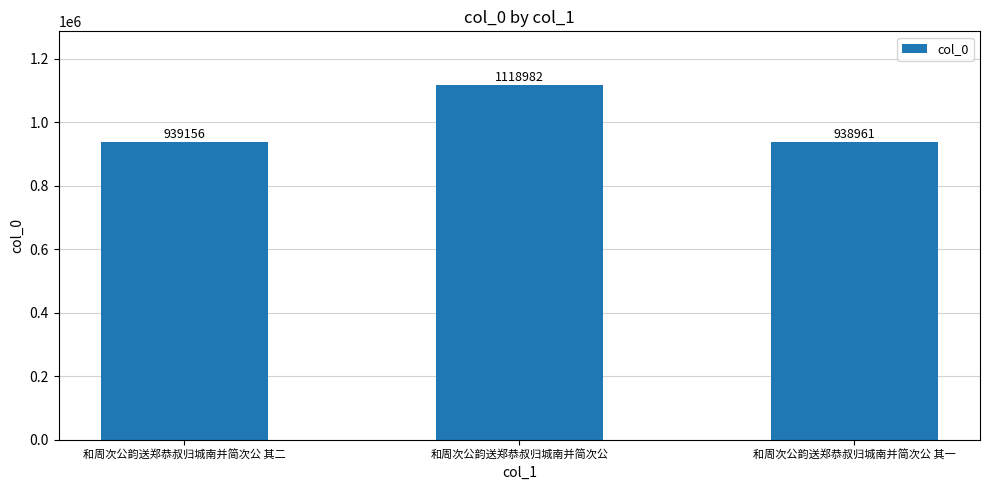

List the labels in order of value, largest first.

和周次公韵送郑恭叔归城南并简次公, 和周次公韵送郑恭叔归城南并简次公 其二, 和周次公韵送郑恭叔归城南并简次公 其一